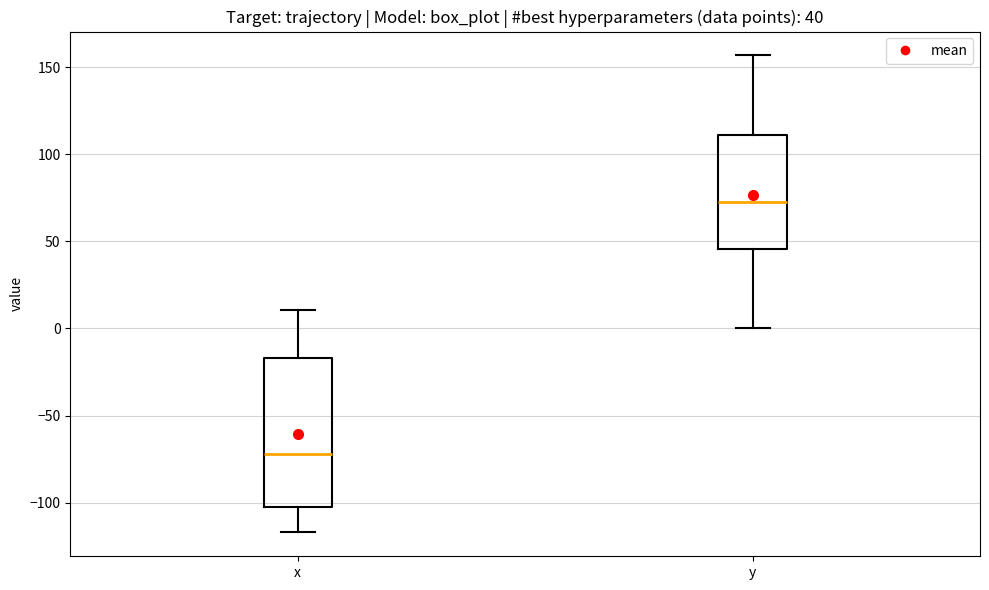

Comparing the boxes themselves (not the whiskers), which one is the tallest?

x